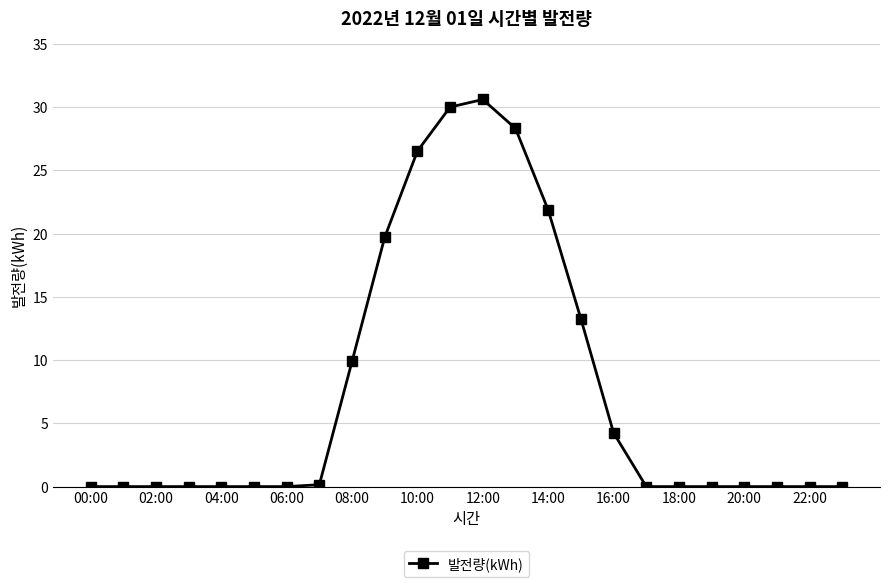

How many series are shown in this chart?

1